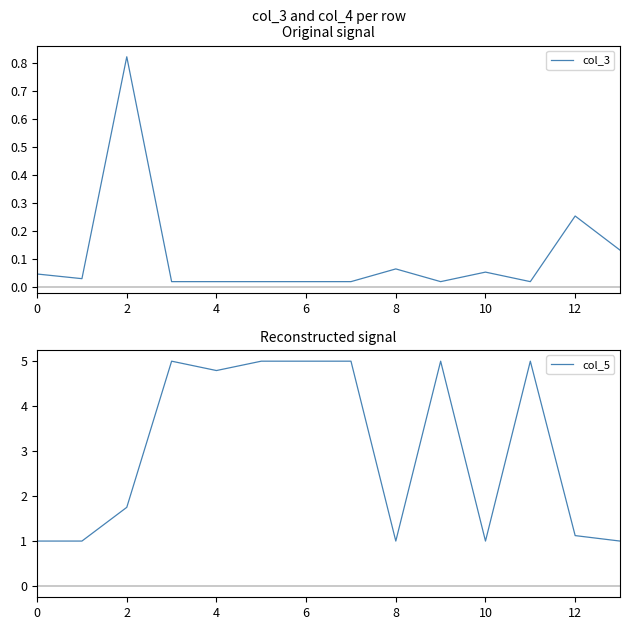

Between 11 and 9, which is larger?

11